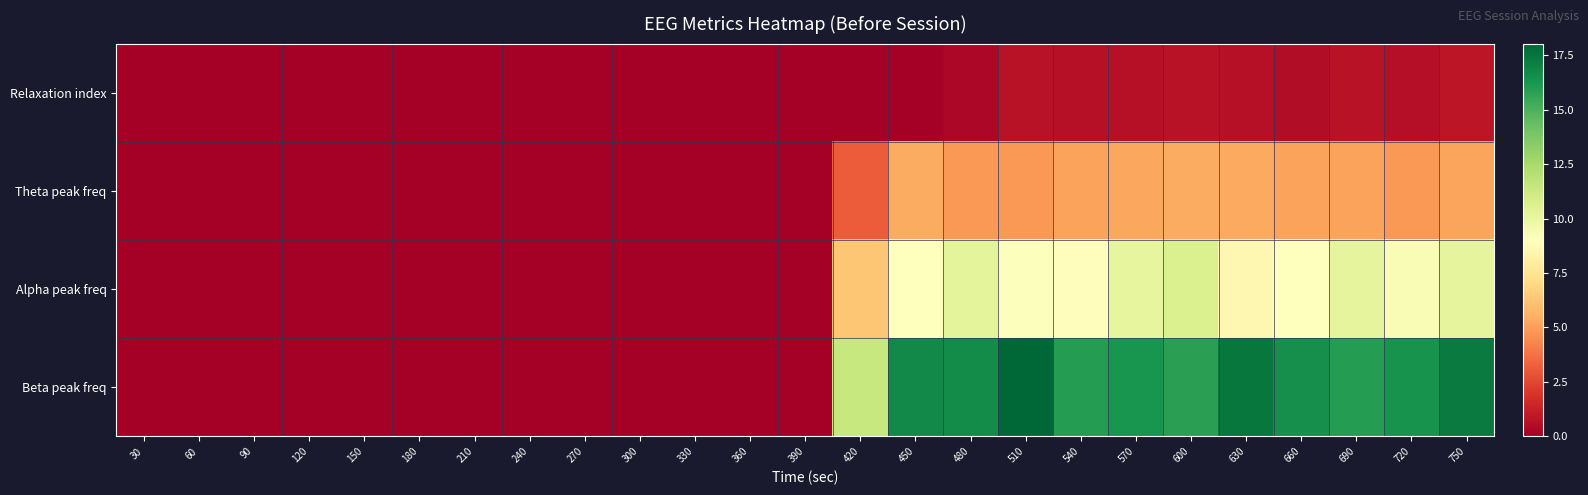

Which series has the largest total across all categories?

Beta peak freq